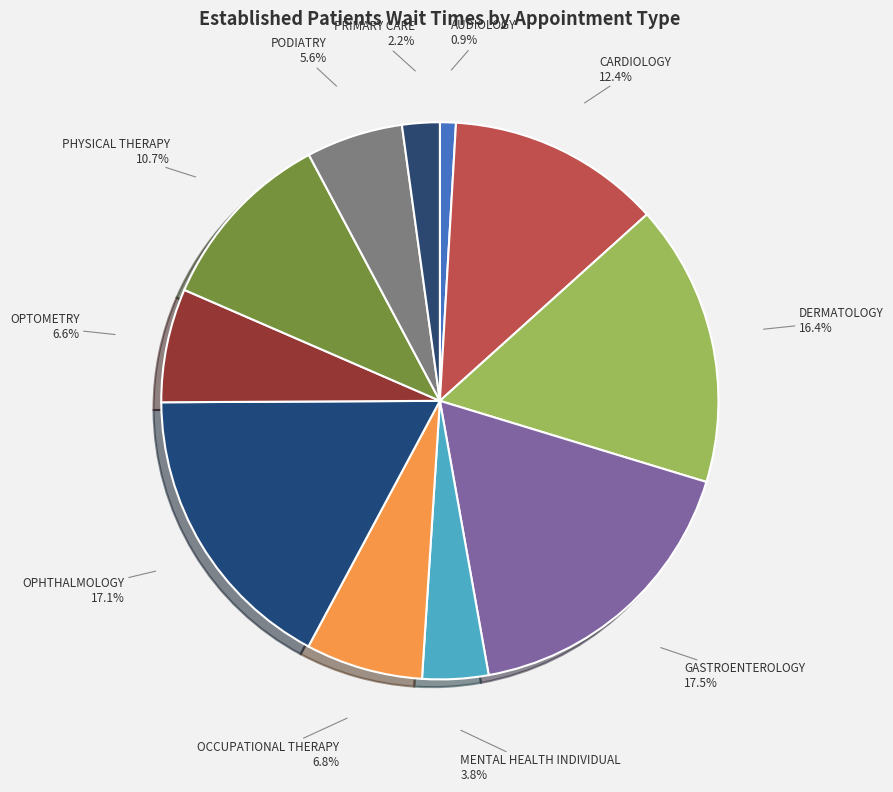

Which category has the smallest portion of the pie?

AUDIOLOGY